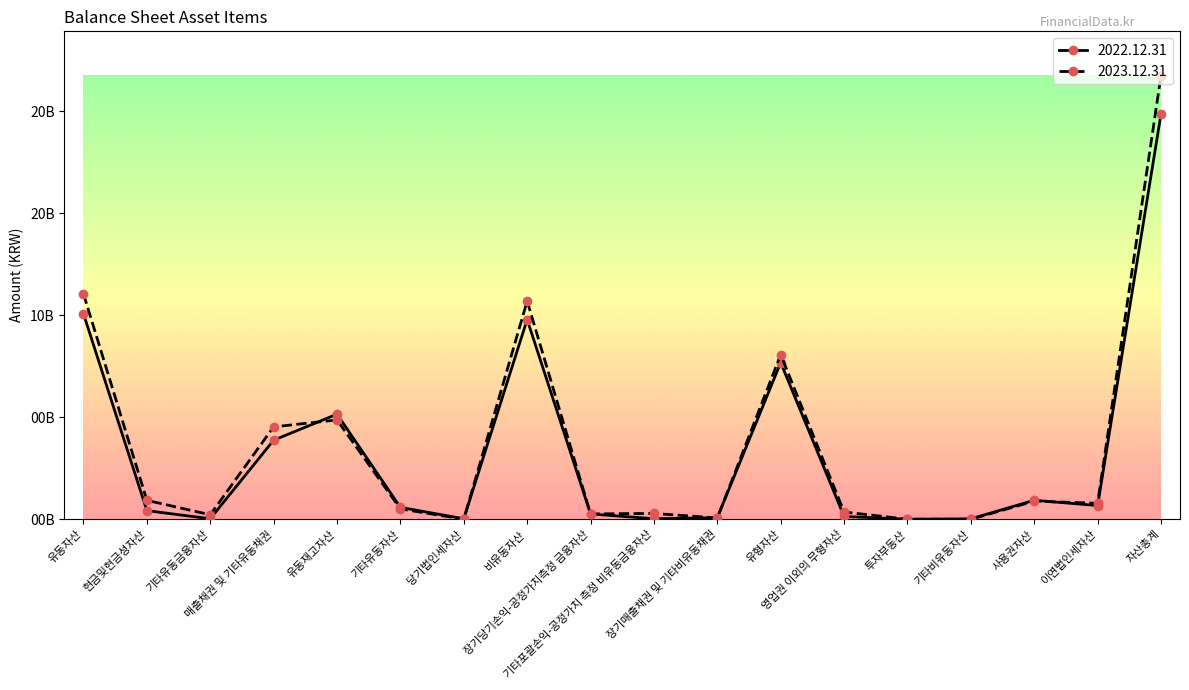

Which series has the widest spread of values?

2023.12.31